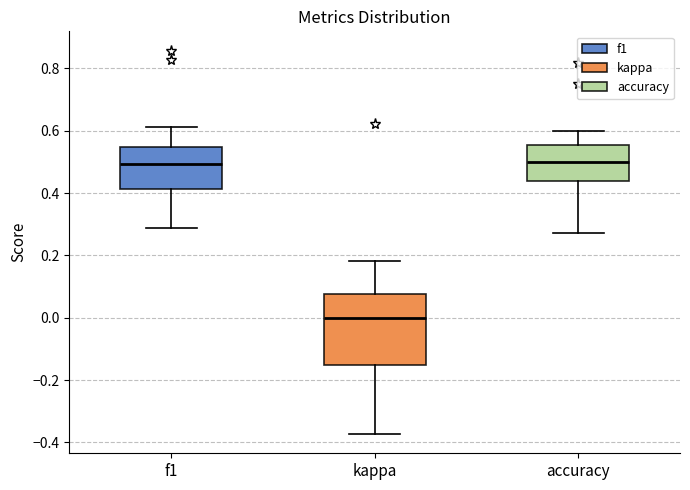

Which box is the tallest, from its lower edge to its upper edge?

kappa